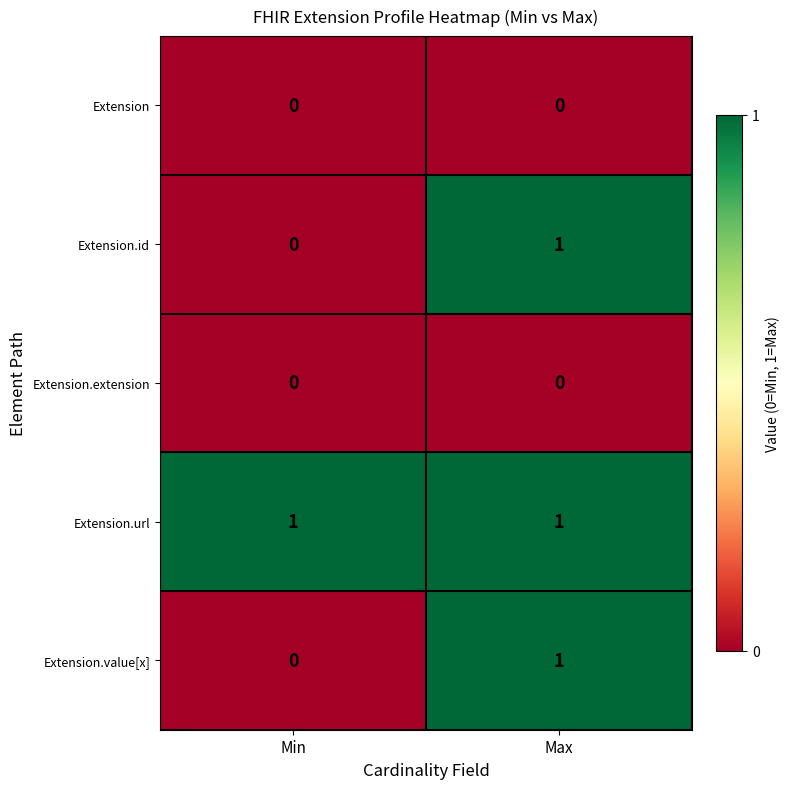

The value of Extension.extension at Max is 0. True or false?

True